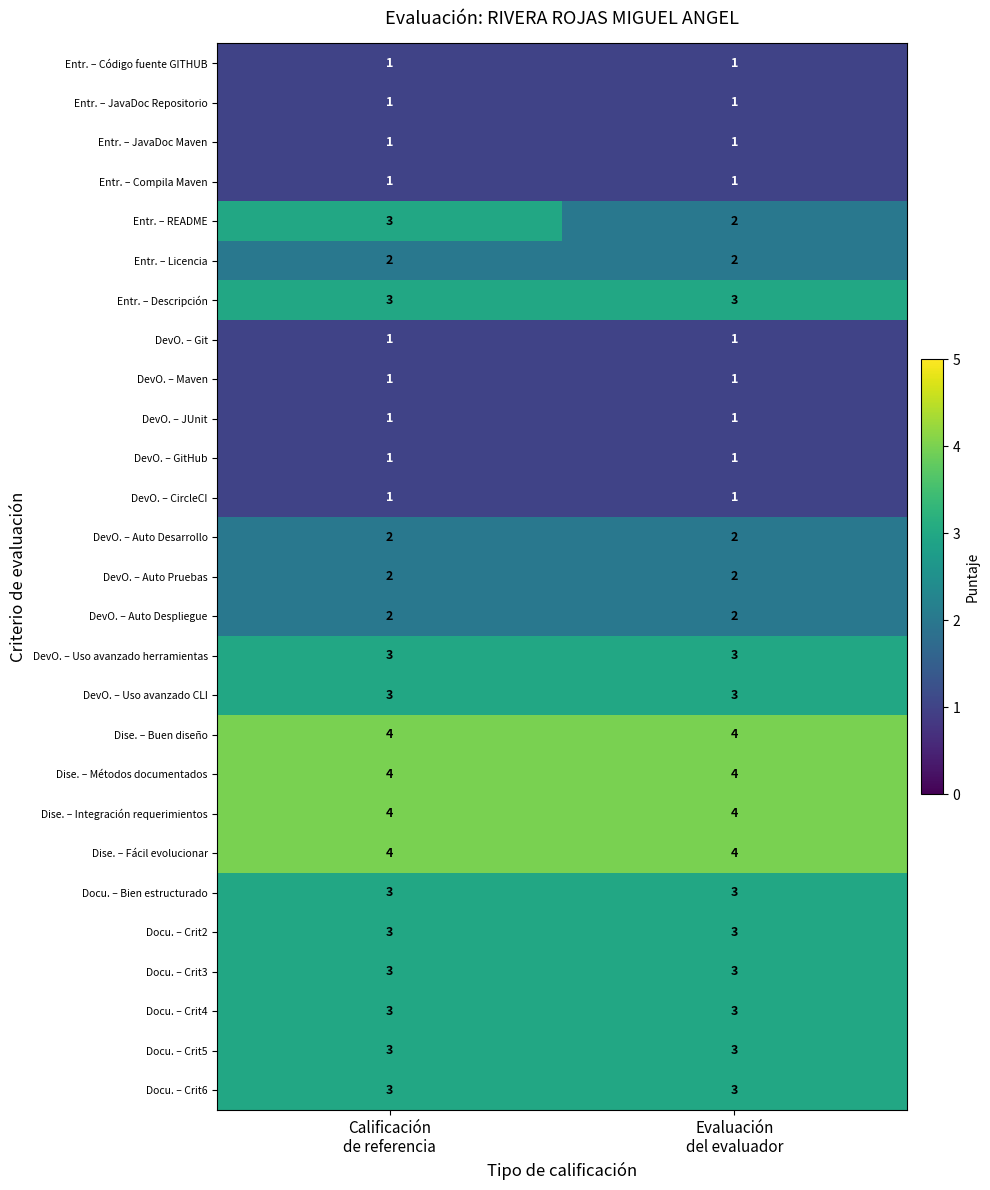

Which series has the largest range (max minus min)?

Entr. – README